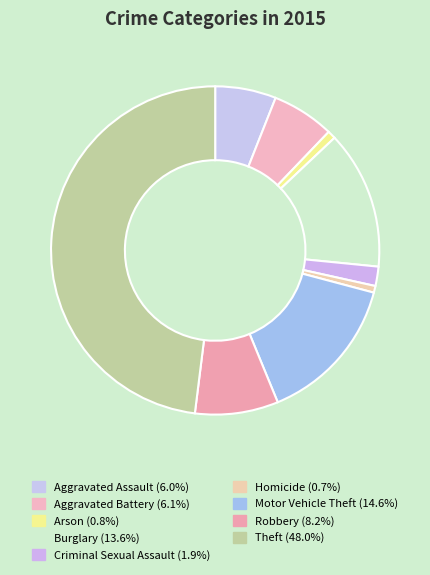

The Motor Vehicle Theft slice represents 27% of the pie. True or false?

False